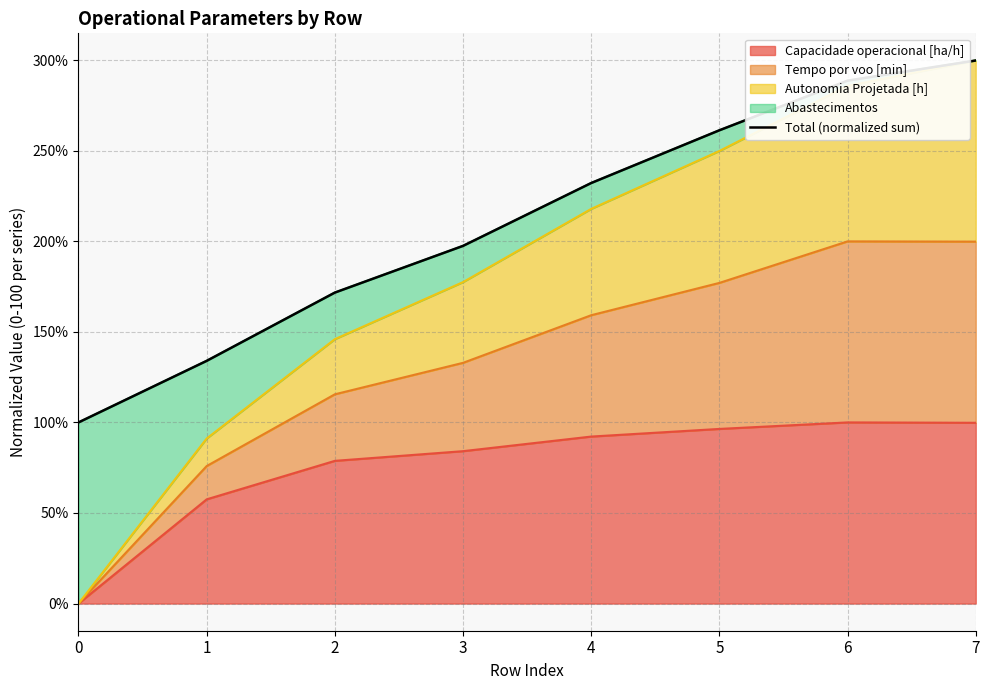

Reading left to right, extract all data points from this chart.

0=100.0	1=134.0	2=171.7	3=197.5	4=232.2	5=261.3	6=288.7	7=299.8